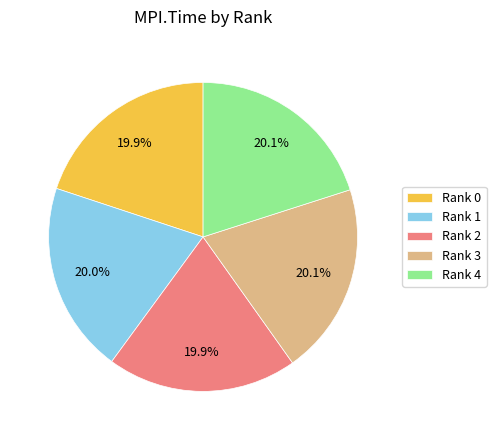

Approximately how many times larger is the value at Rank 0 compared to Rank 1?

1.0